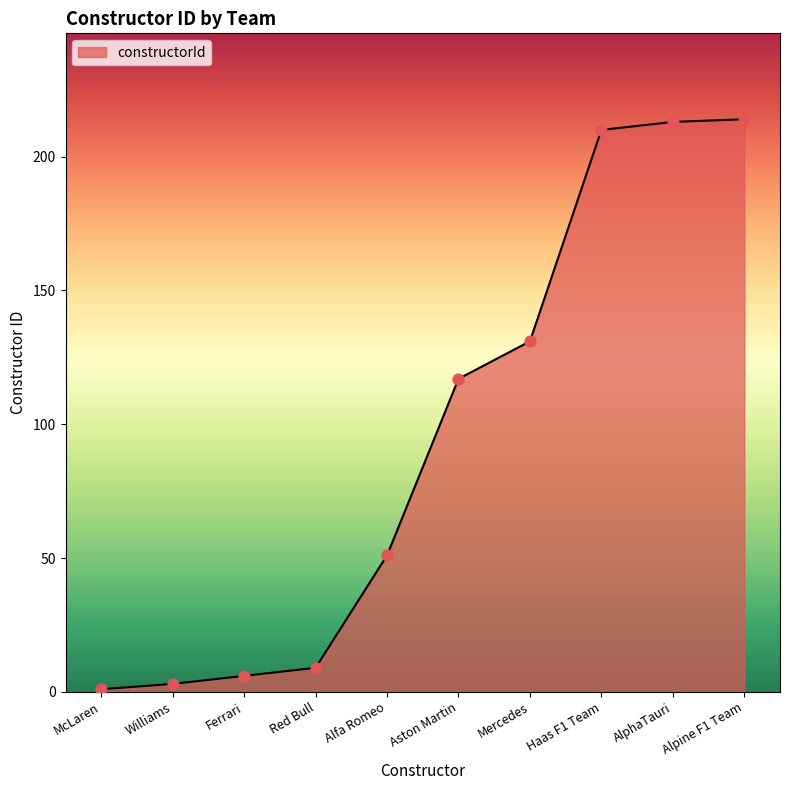

Which has a higher value, Haas F1 Team or Ferrari?

Haas F1 Team